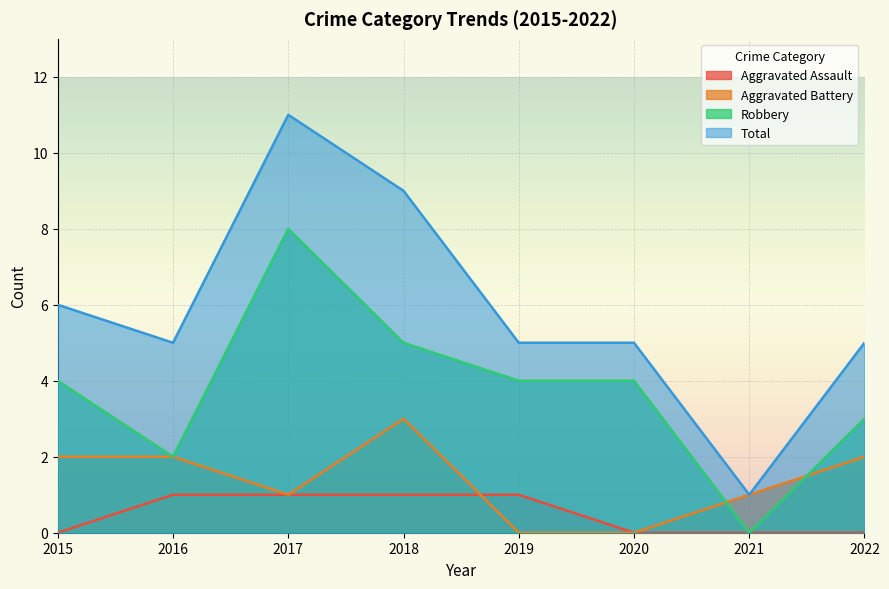

How many data points in Total are less than 5?

1